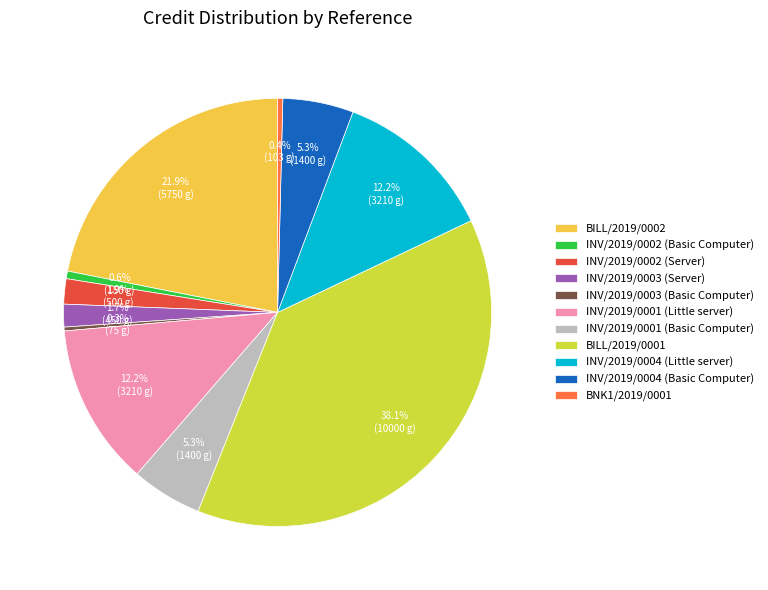

Is there a majority slice in this chart?

No